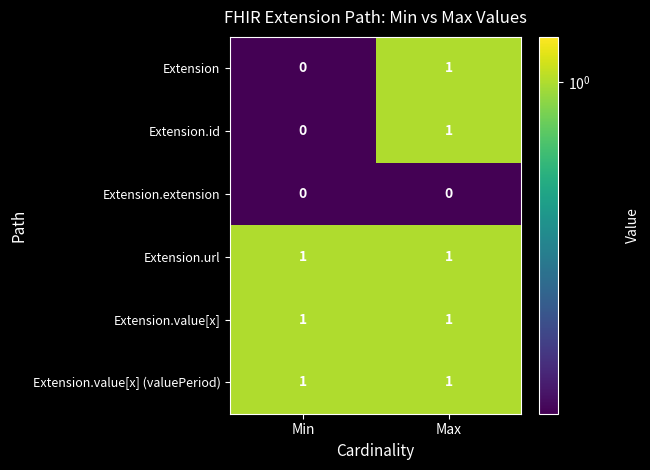

At which category is the sum across all series the highest?

Max